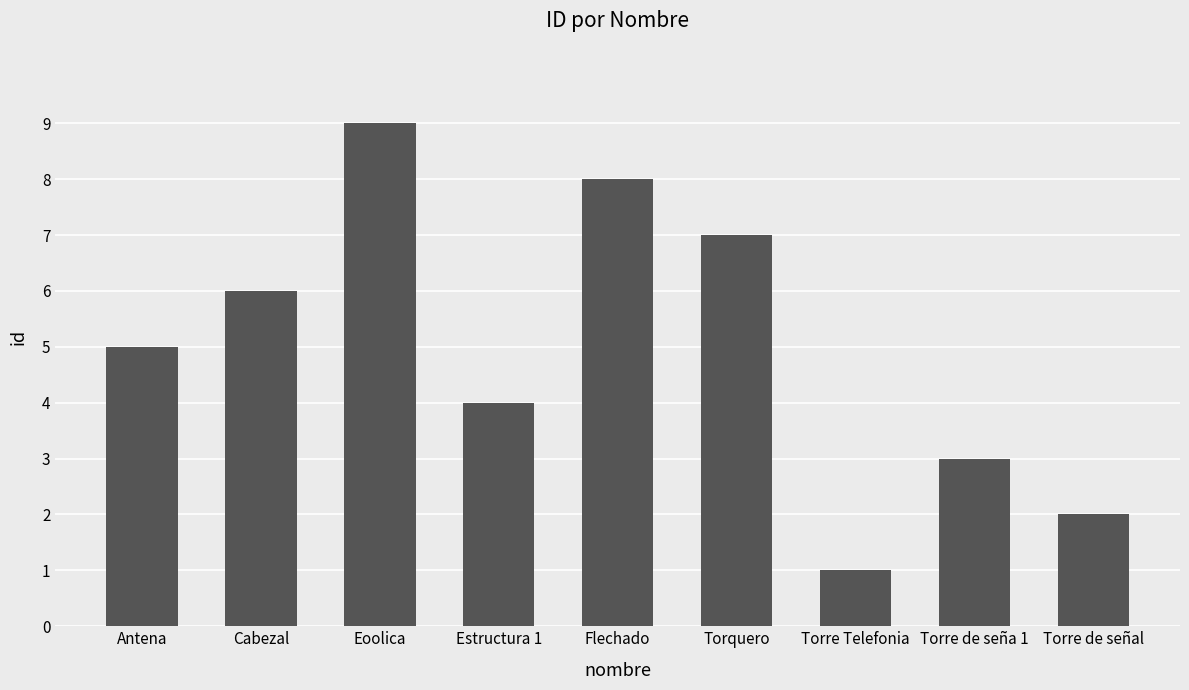

What is the value of the 2nd bar from the left?

6